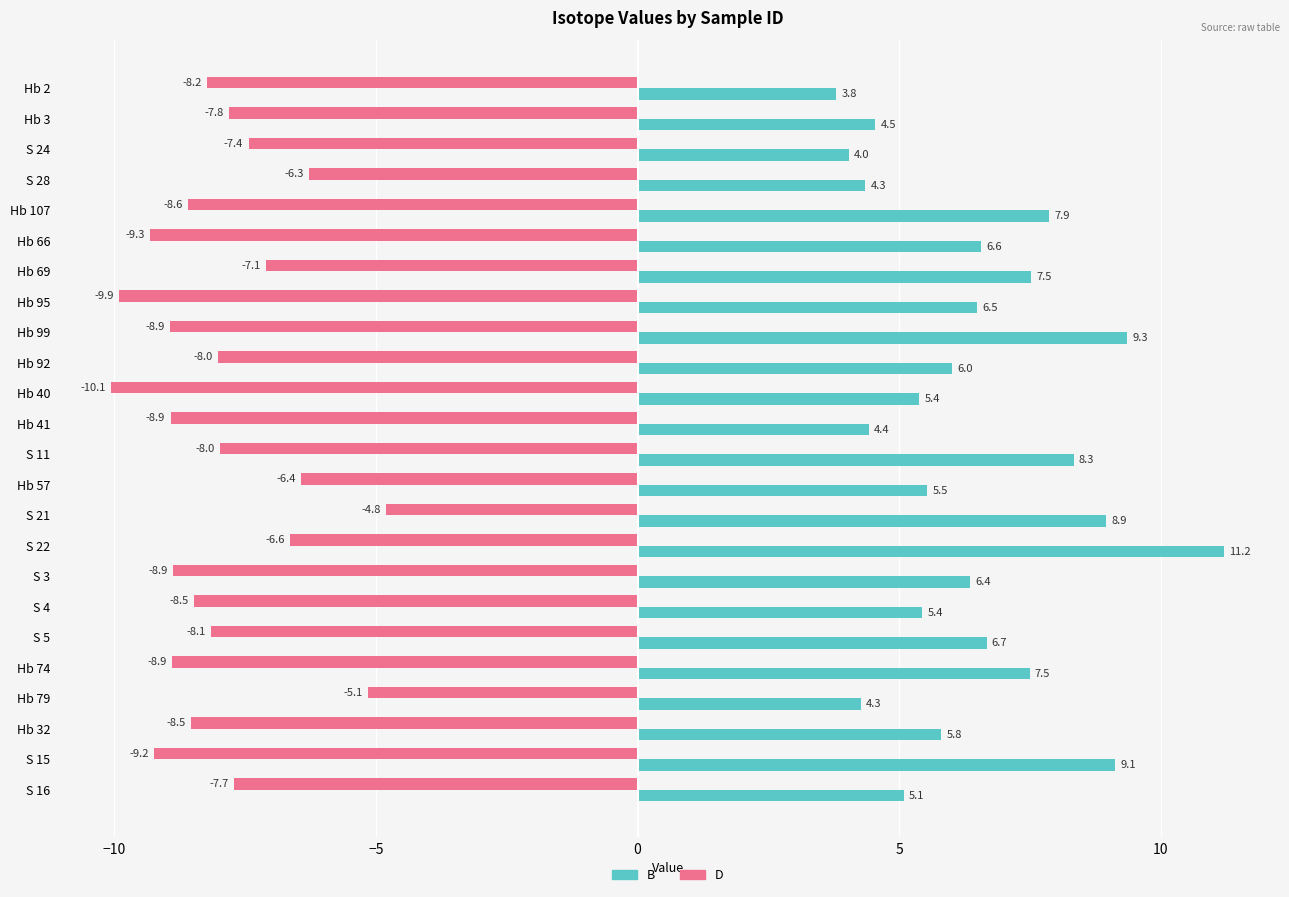

What is the approximate value of D at Hb 66?

-9.3